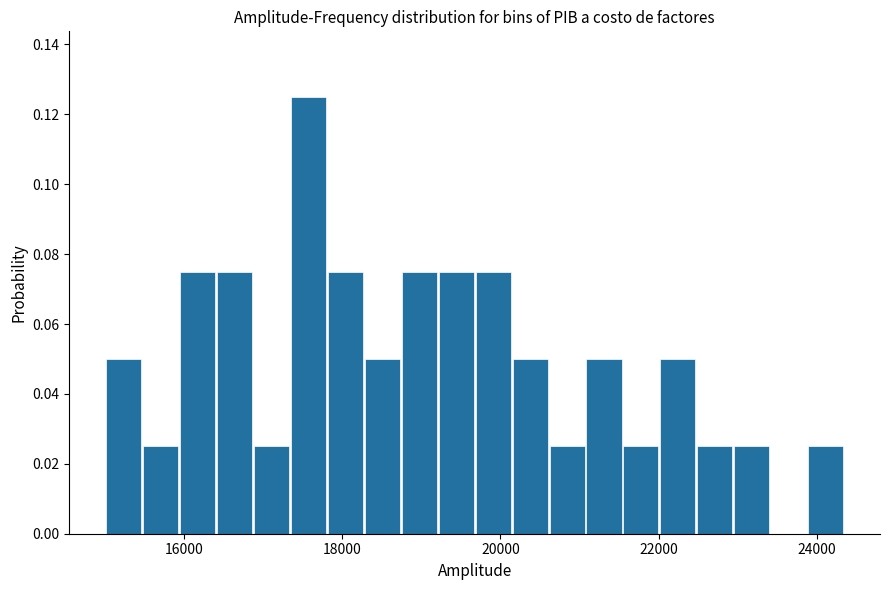

Read against the x-axis, roughly where is the centre of the tallest bar?

17600